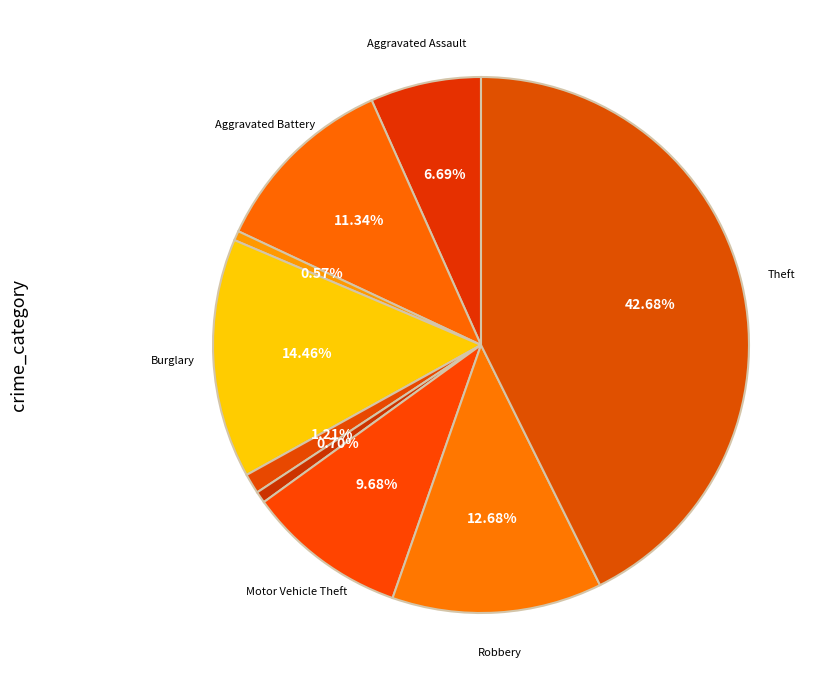

How many segments does this pie chart have?

9